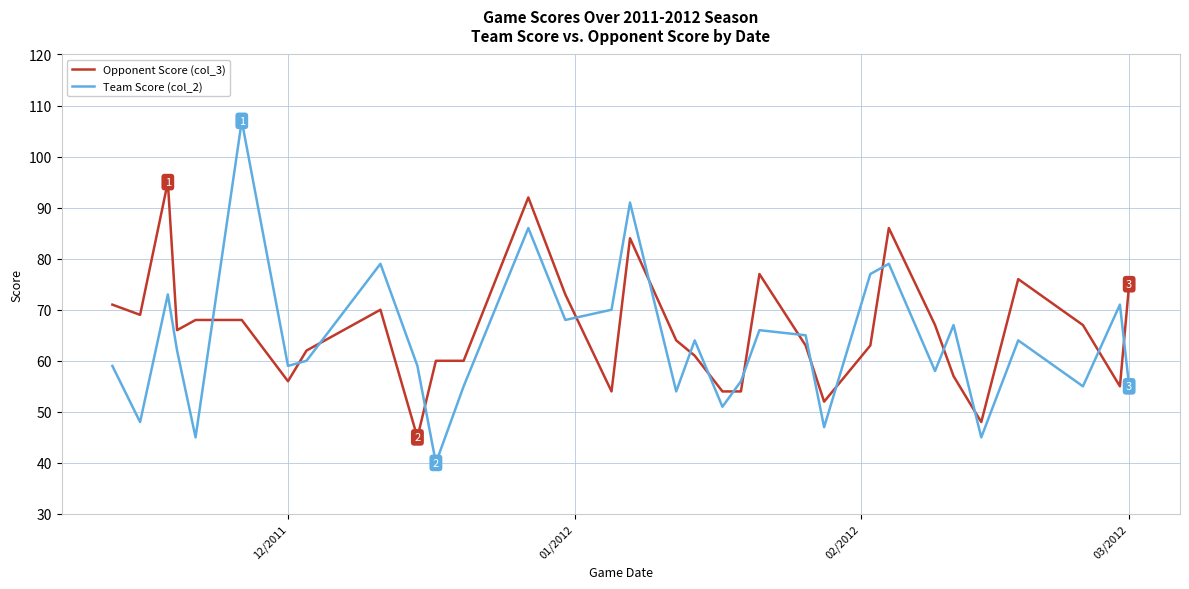

What is the highest value of the Team Score (col_2) series?

107